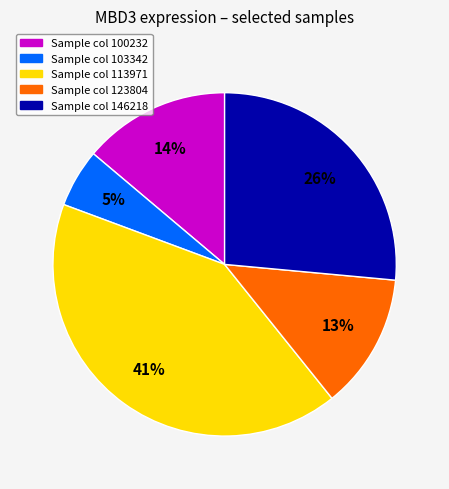

Is there a majority slice in this chart?

No